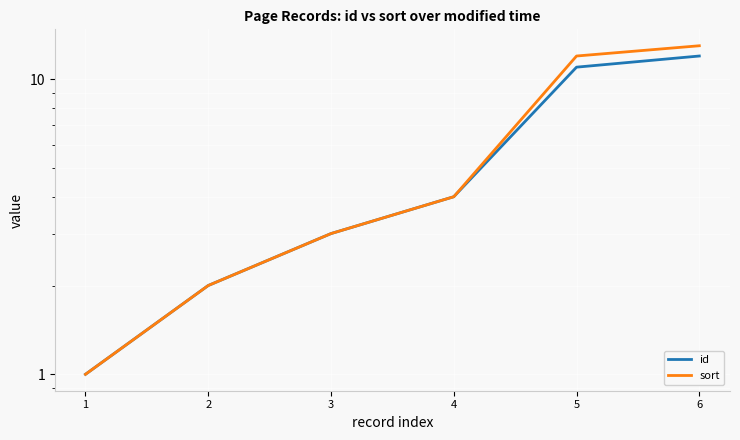

The value of sort at 6 is 13. True or false?

True